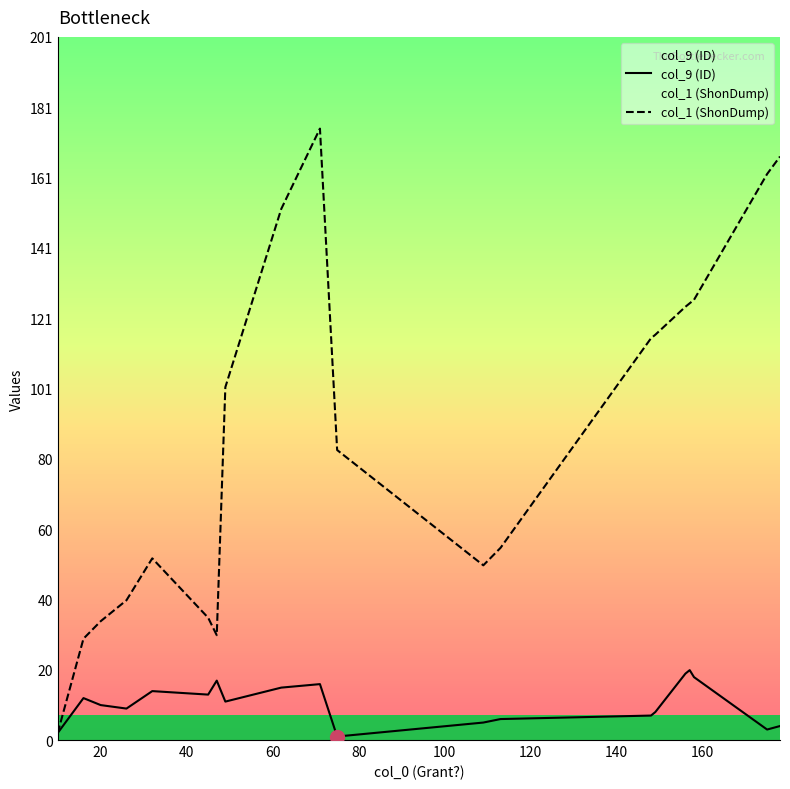

Rank the series by their average value, from lowest to highest.

col_9 (ID), col_1 (ShonDump)